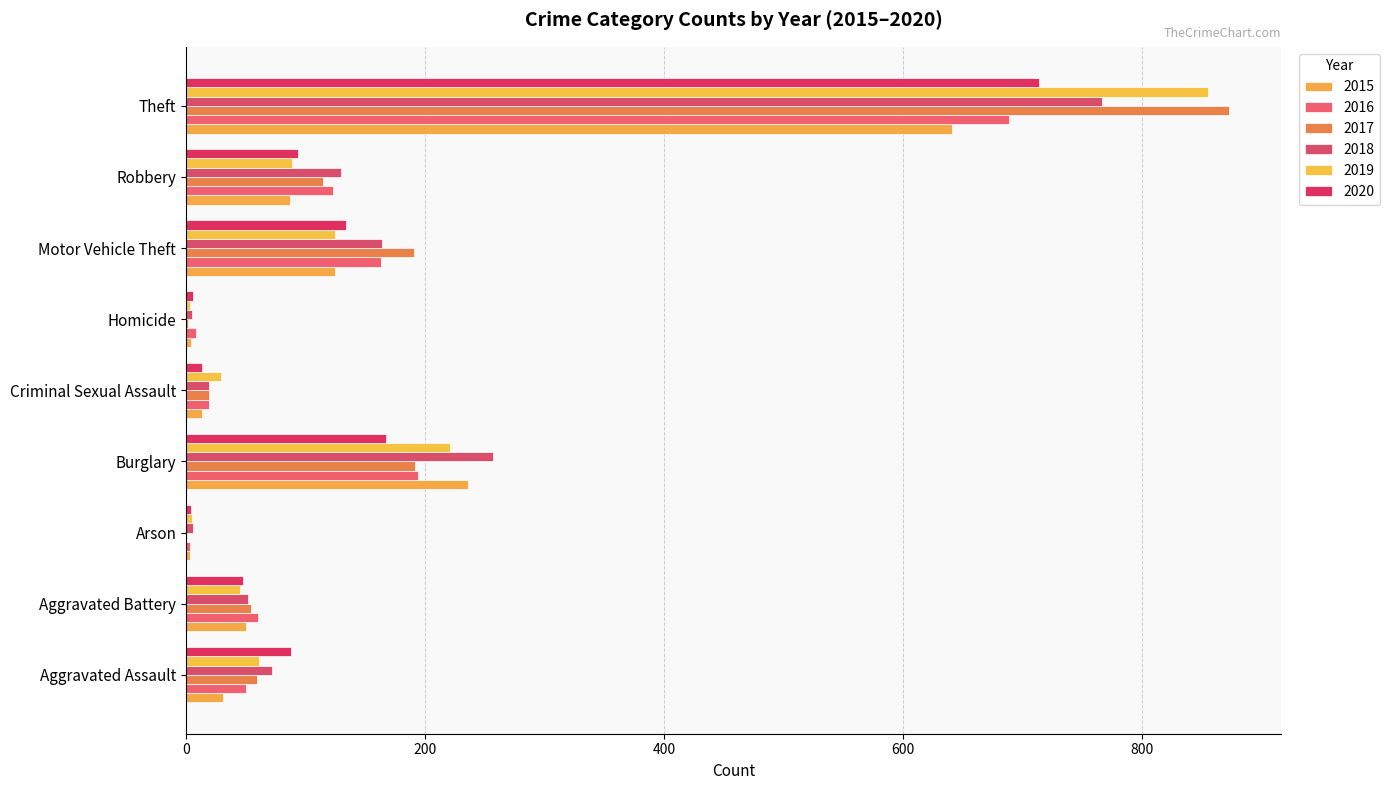

Rank the categories by 2015 value from highest to lowest.

Theft, Burglary, Motor Vehicle Theft, Robbery, Aggravated Battery, Aggravated Assault, Criminal Sexual Assault, Homicide, Arson